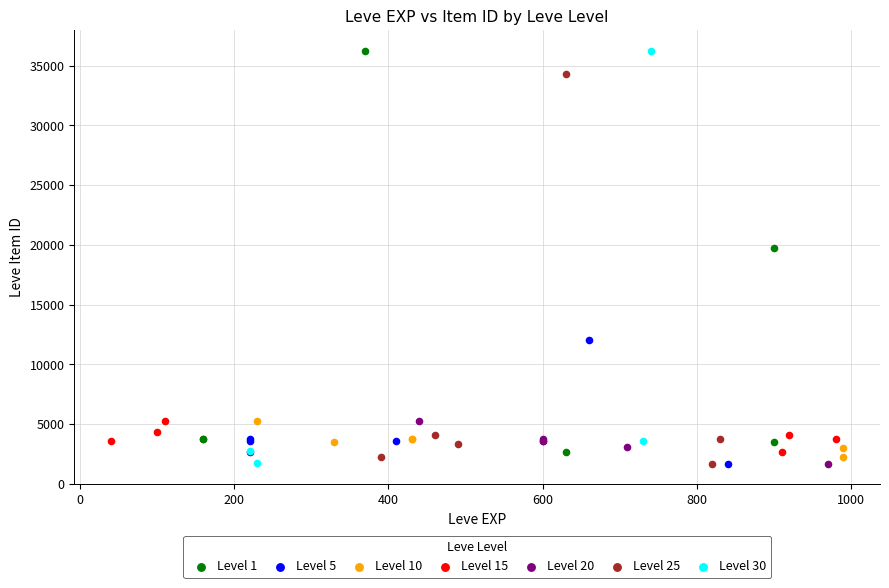

What are all the series names shown in the legend?

Level 1, Level 5, Level 10, Level 15, Level 20, Level 25, Level 30